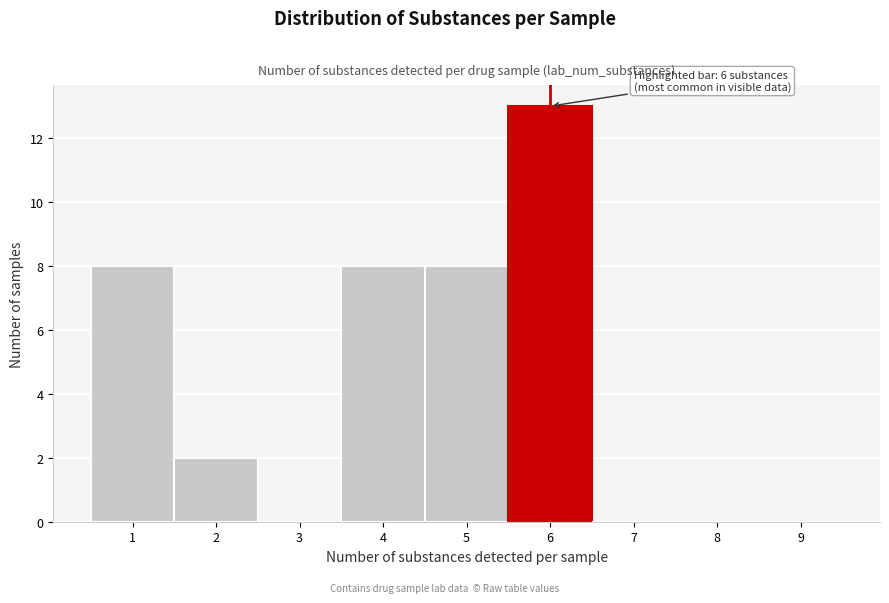

Reading left to right, transcribe all the data shown in this chart.

1=8	2=2	3=0	4=8	5=8	6=13	7=0	8=0	9=0